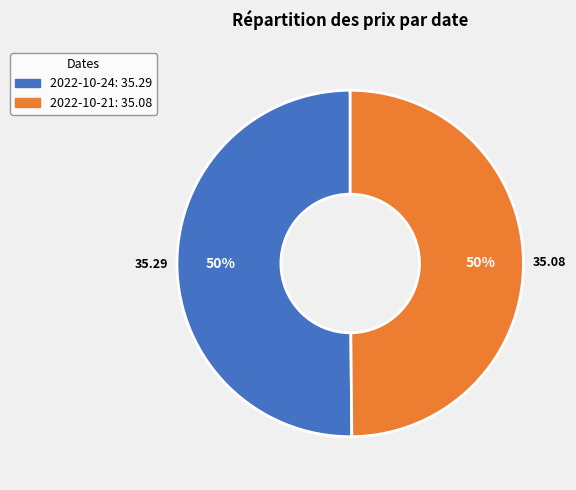

To the nearest percent, what is the average slice percentage?

50%